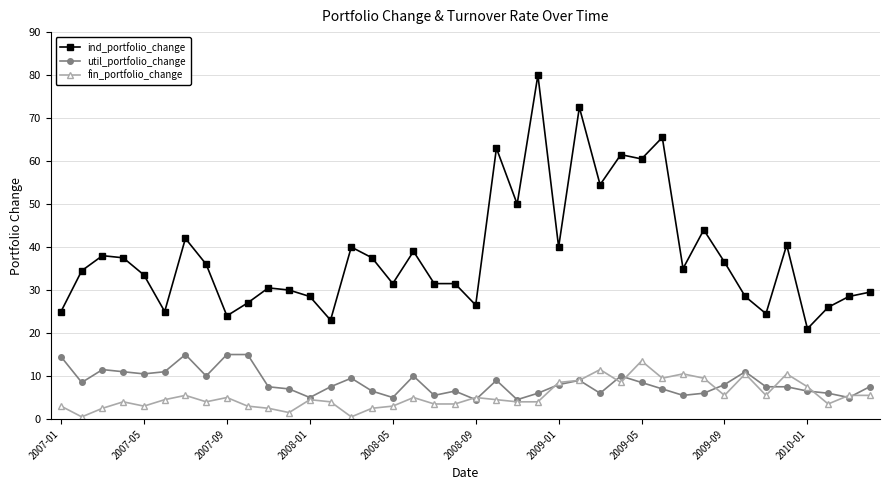

Rank the series by their maximum value, from highest to lowest.

ind_portfolio_change, util_portfolio_change, fin_portfolio_change